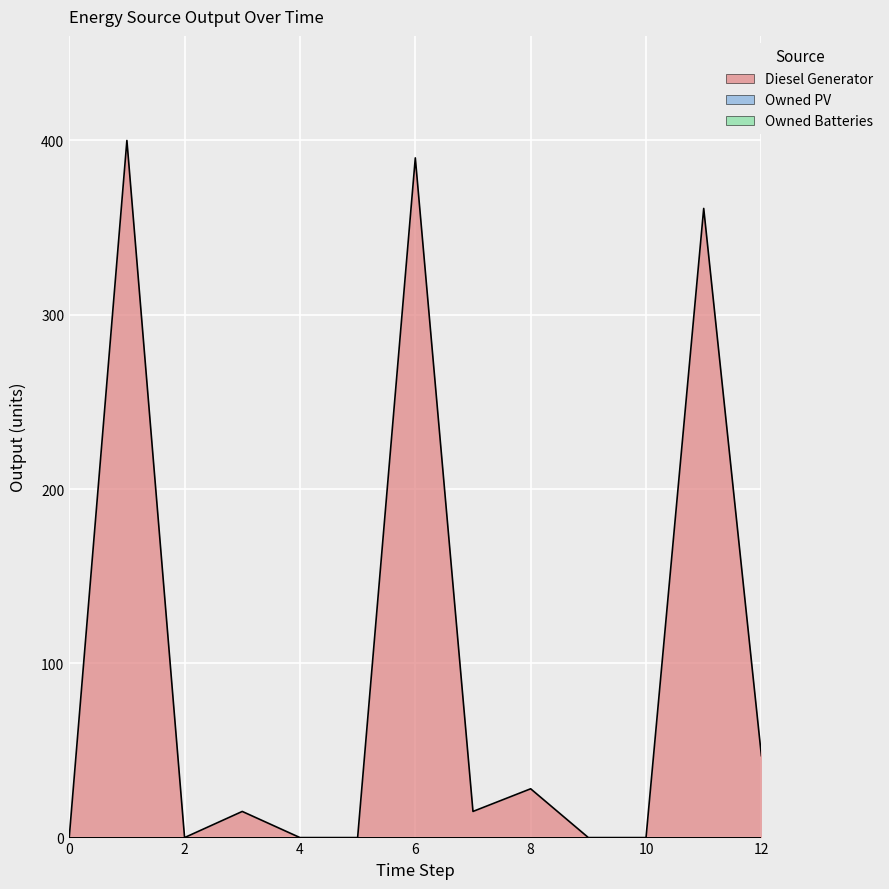

Where does the Diesel Generator series first go above 15?

1